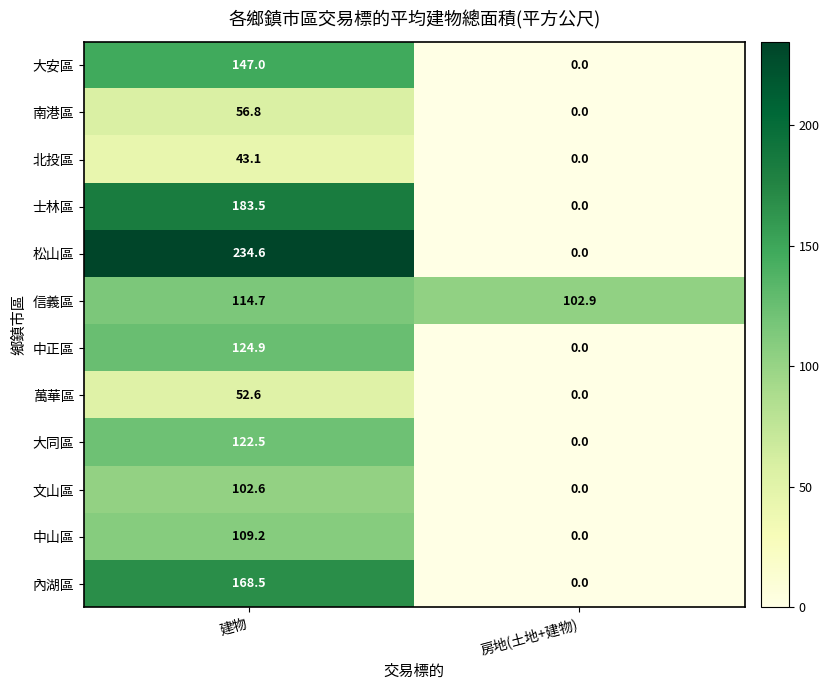

Which series has the widest spread of values?

松山區